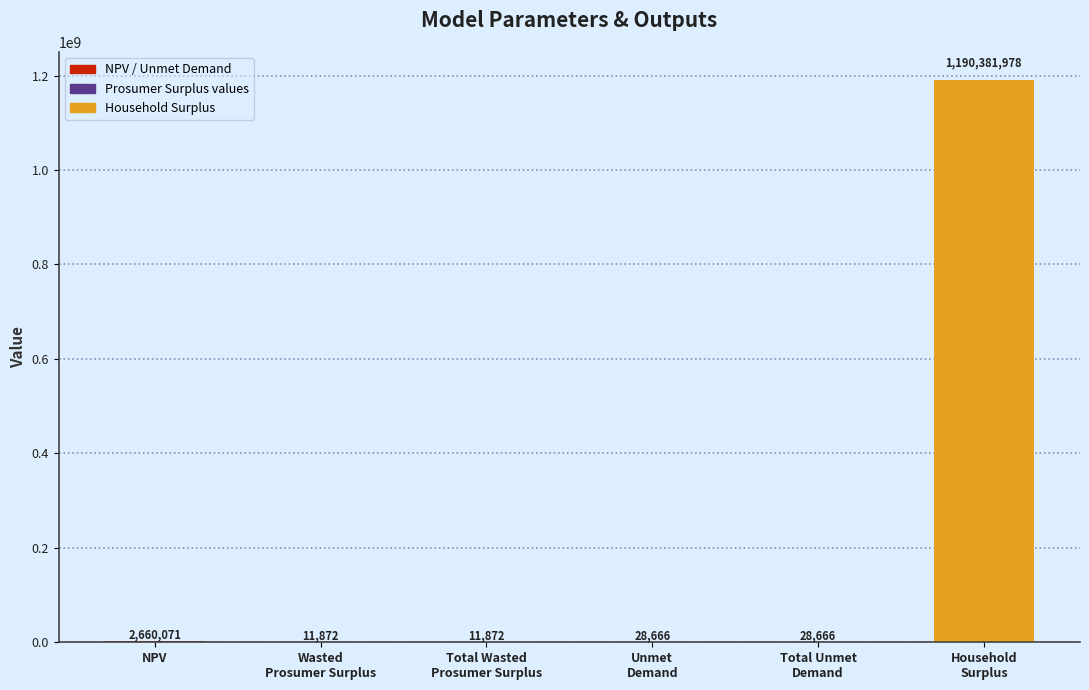

Between NPV and Wasted
Prosumer Surplus, which is larger?

NPV